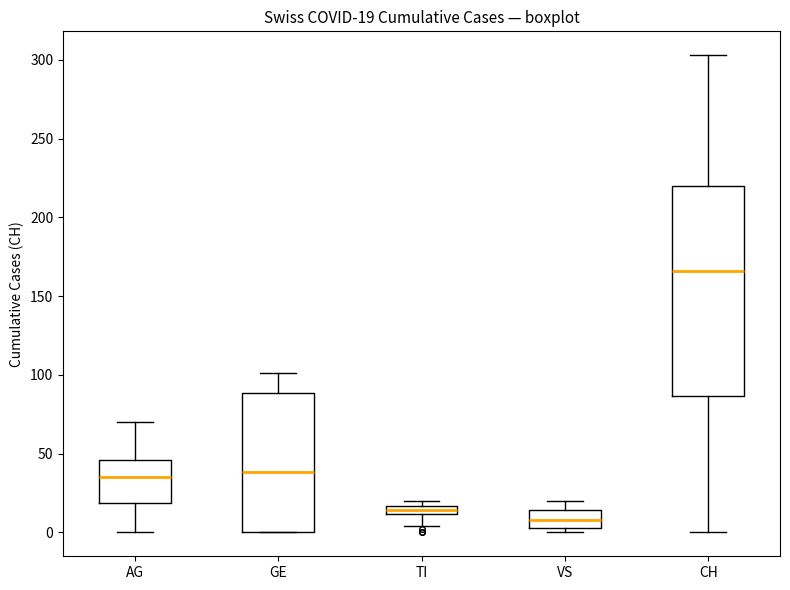

Which box's median line is the highest?

CH